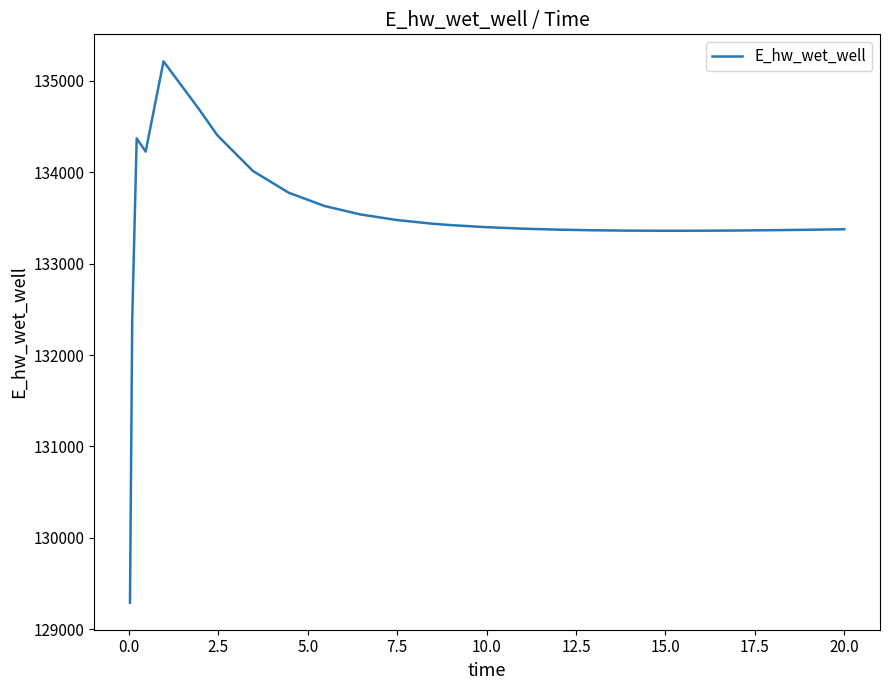

What is the minimum value shown in the chart?

129292.1